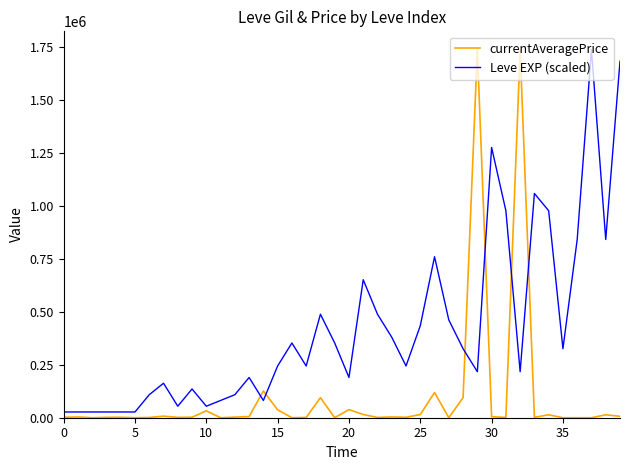

True or false: currentAveragePrice and Leve EXP (scaled) intersect in this chart.

True